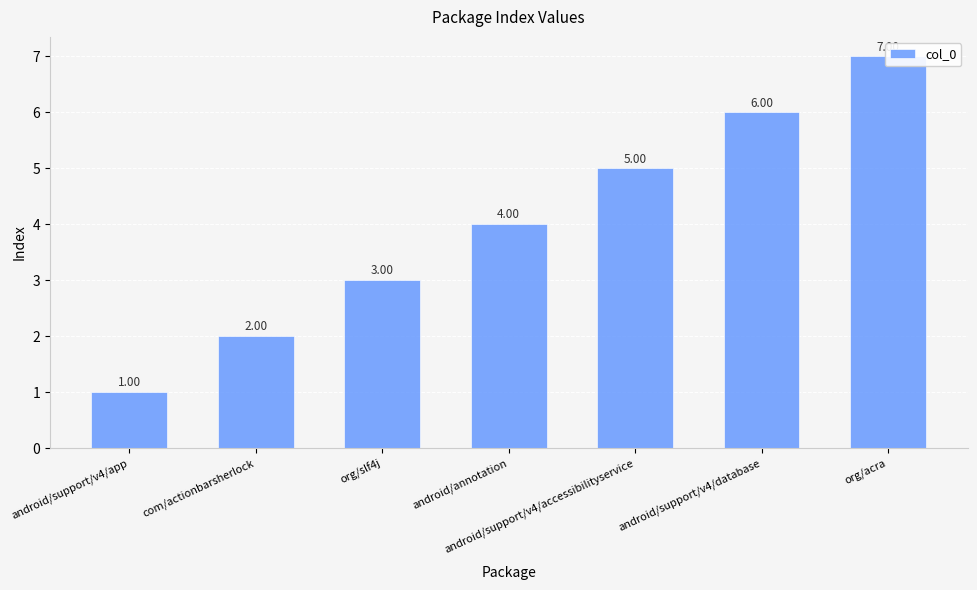

True or false: the data shows 1 at org/slf4j.

False